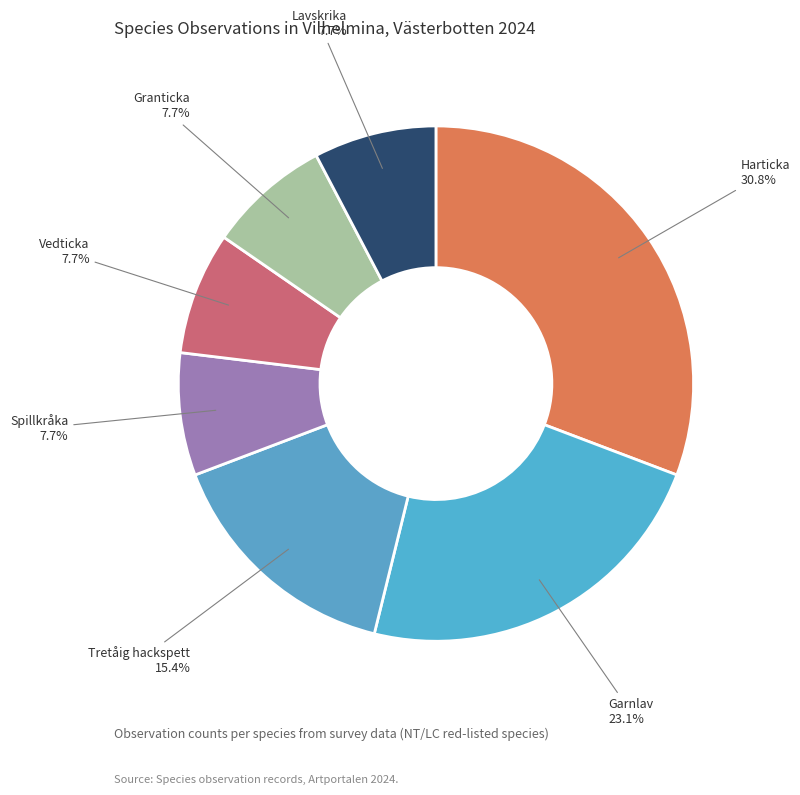

The Harticka slice represents 35% of the pie. True or false?

False